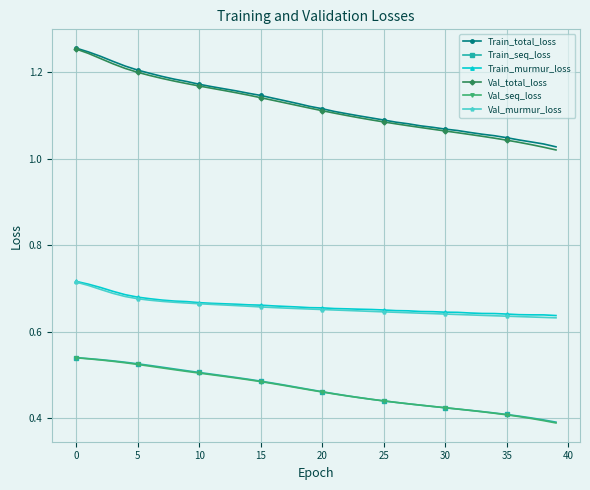

At how many categories does at least one series exceed 1?

40